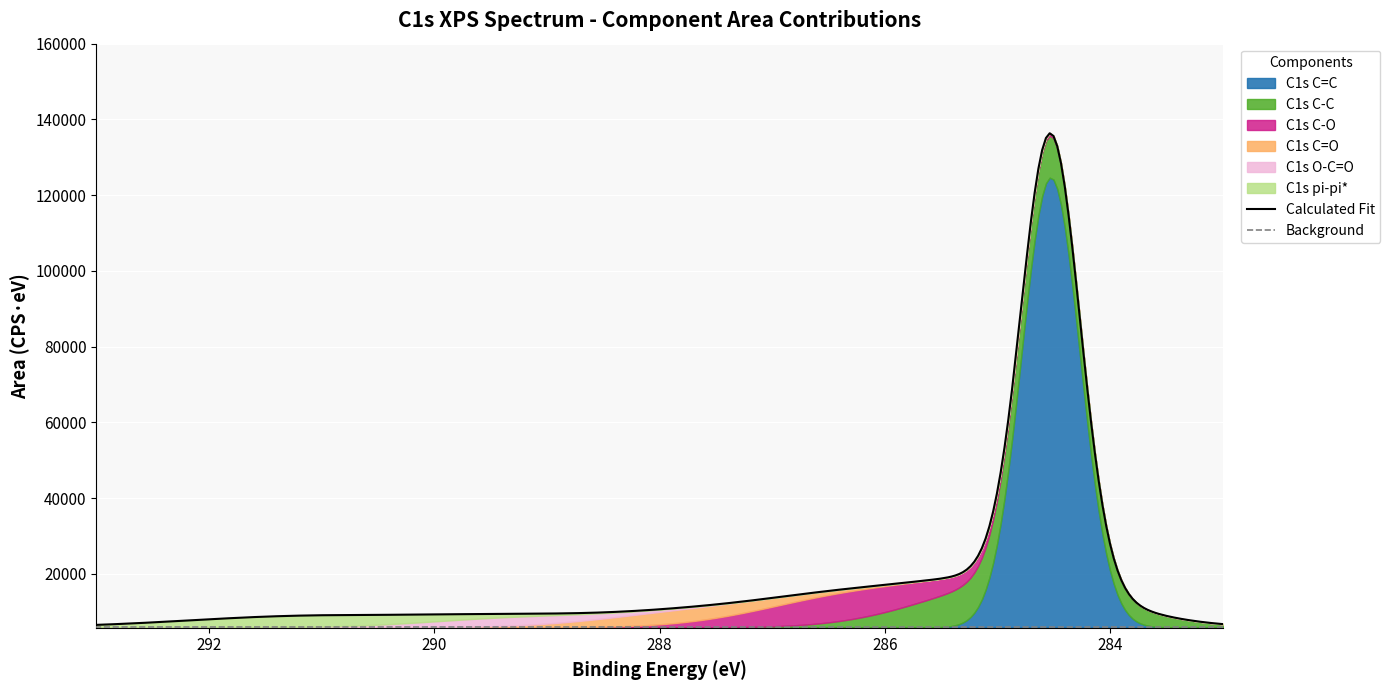

What is the greatest value displayed?

118787